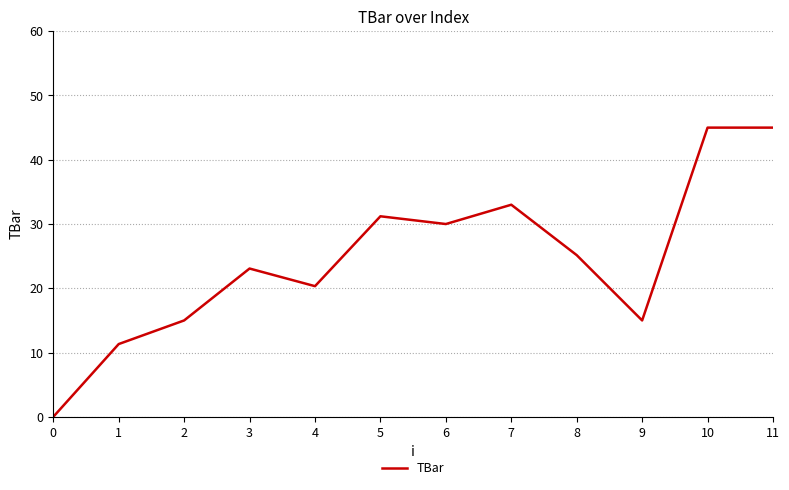

How many categories are shown in the chart?

12